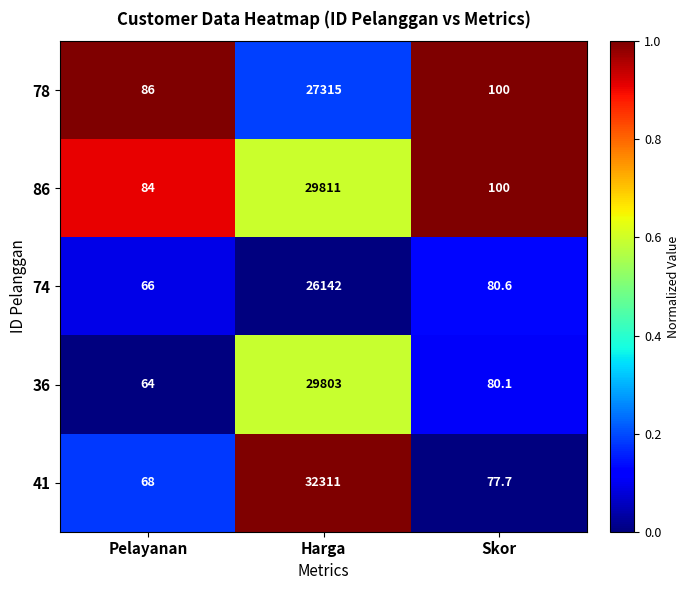

True or false: 36 has a value of 64.0 at Pelayanan.

True